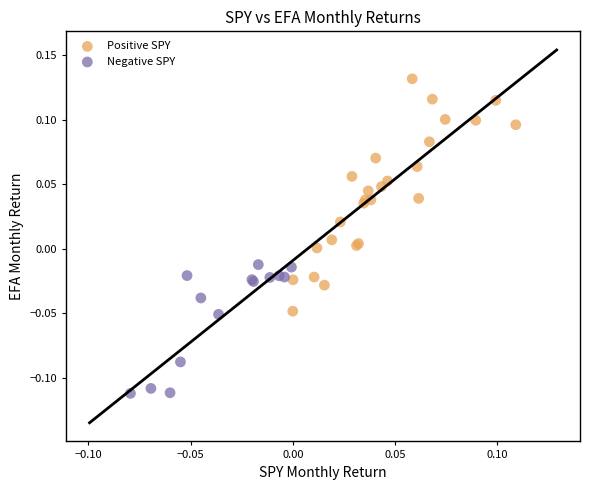

Which series has the largest Y range (max minus min)?

Positive SPY